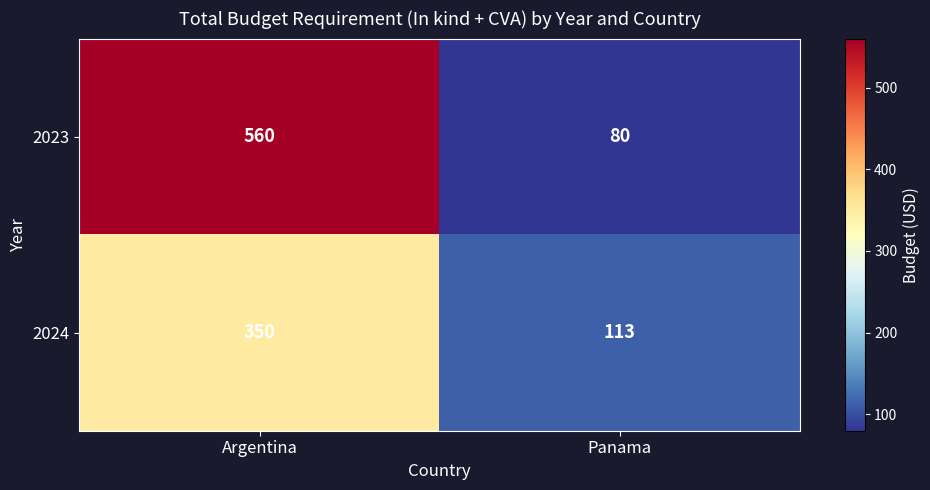

Which category has the highest value across all series?

Argentina